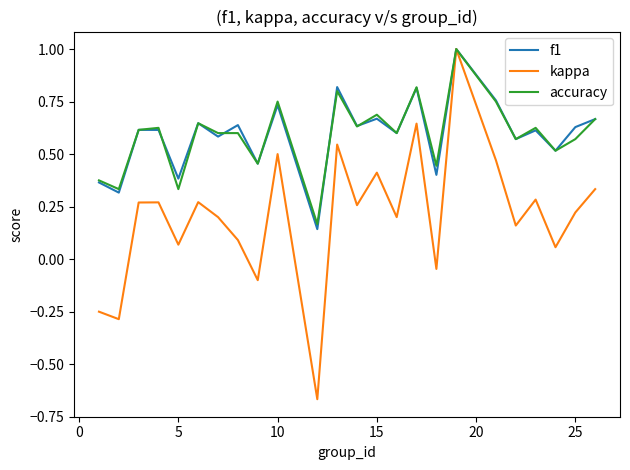

Which series has the largest range (max minus min)?

kappa